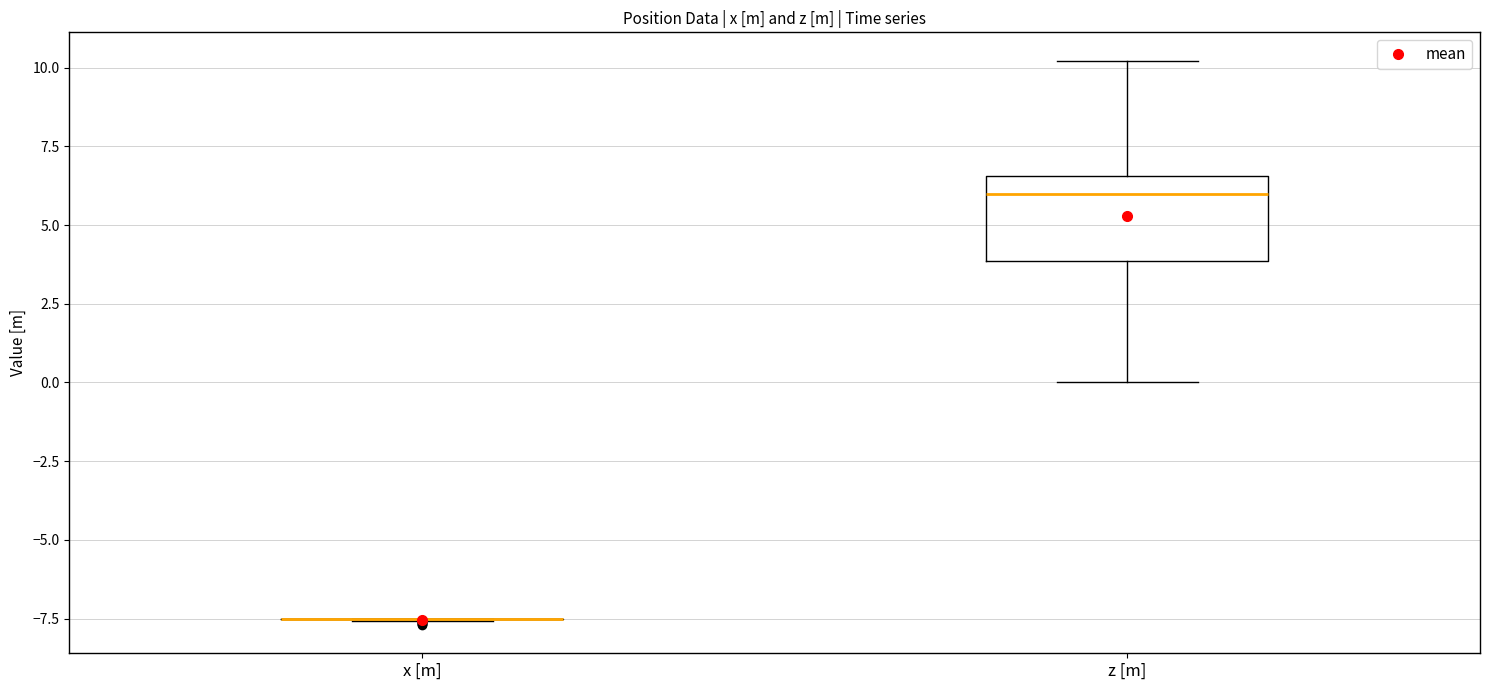

Reading left to right, transcribe this box plot: for each box, give where its median line is, the range the box spans, and where its two whiskers end, as read against the y-axis. The values are not printed on the chart, so give them approximately, as read against the axis.

x [m]: box collapsed to a line at -7.5, whiskers -7.5 to -7.5
z [m]: median 6.0, box 4.0 to 6.5, whiskers 0.0 to 10.0